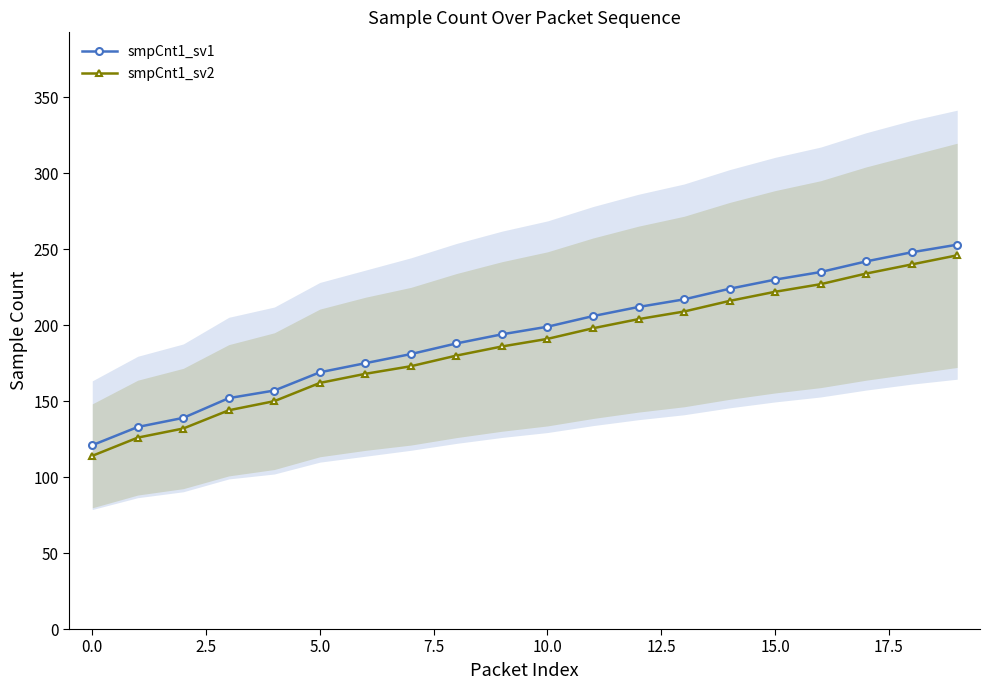

What is the difference between the maximum and minimum values in the smpCnt1_sv2 series?

132